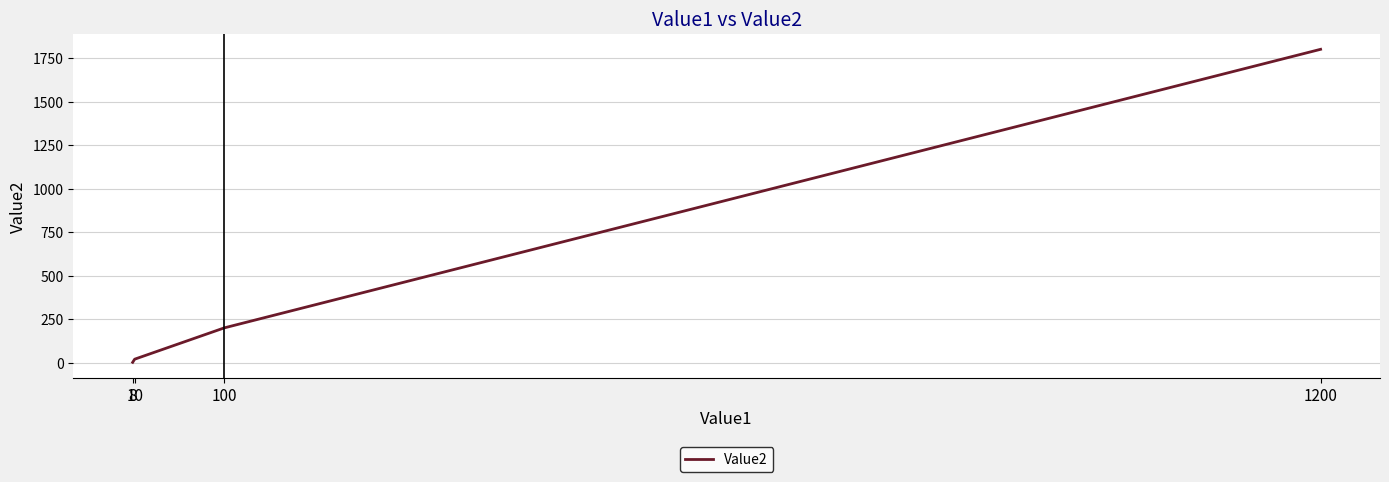

At which category does the chart reach its minimum across all series?

8